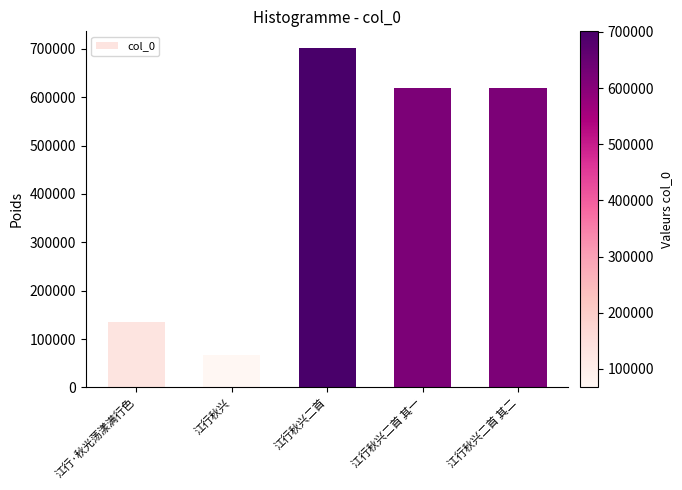

True or false: the data shows 225961 at 江行秋兴二首 其一.

False